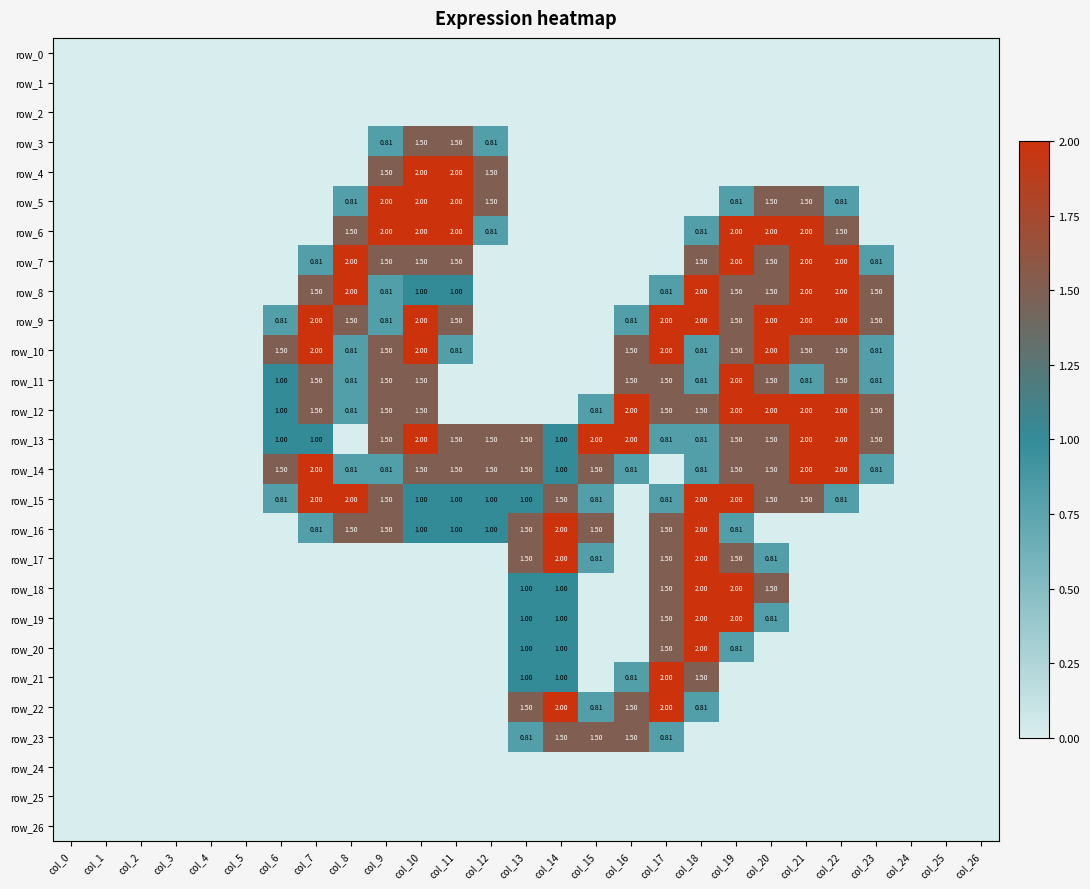

What is the difference between the maximum and minimum values in the row_20 series?

2.0